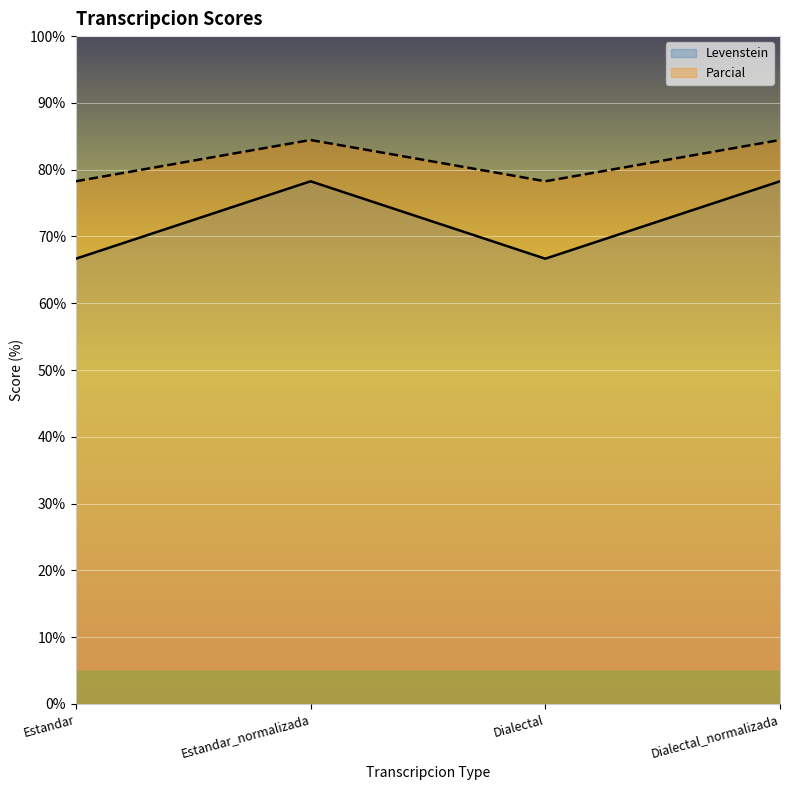

True or false: Parcial and Levenstein intersect in this chart.

False